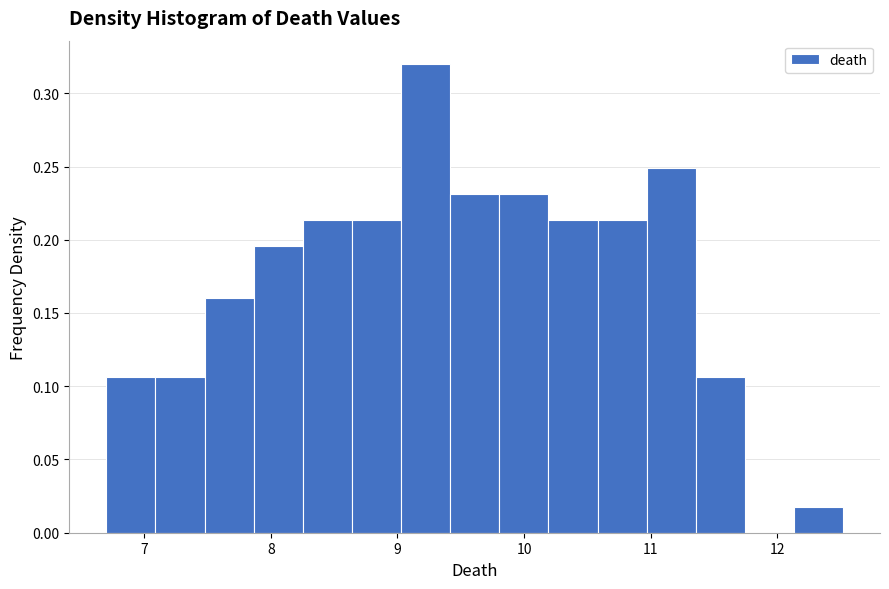

Read against the x-axis, roughly where is the centre of the tallest bar?

9.2